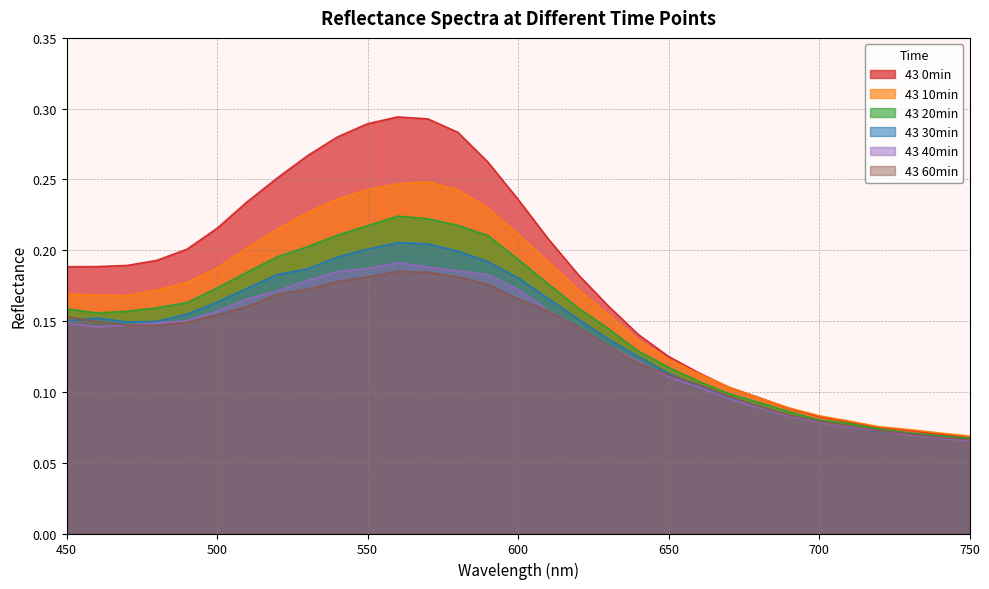

What is the sum of all 43 20min values?

4.6